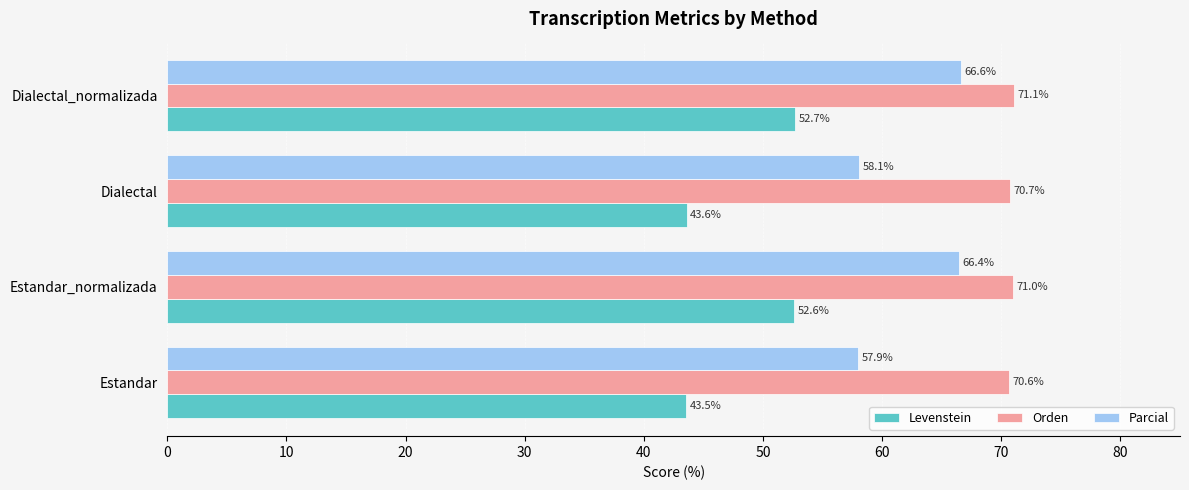

The value of Levenstein at Dialectal is 30.4. True or false?

False